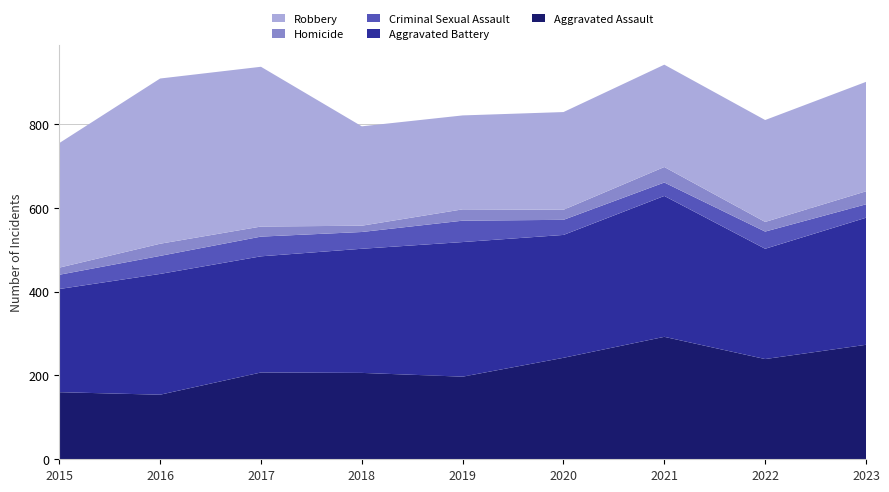

Reading right to left, transcribe all the data shown in this chart.

Aggravated Assault: 273	239	292	242	197	206	207	154	160
Aggravated Battery: 303	263	336	293	321	296	277	288	246
Criminal Sexual Assault: 32	41	32	36	51	40	47	43	34
Homicide: 31	23	37	24	27	15	24	29	17
Robbery: 261	243	244	233	224	237	381	394	297